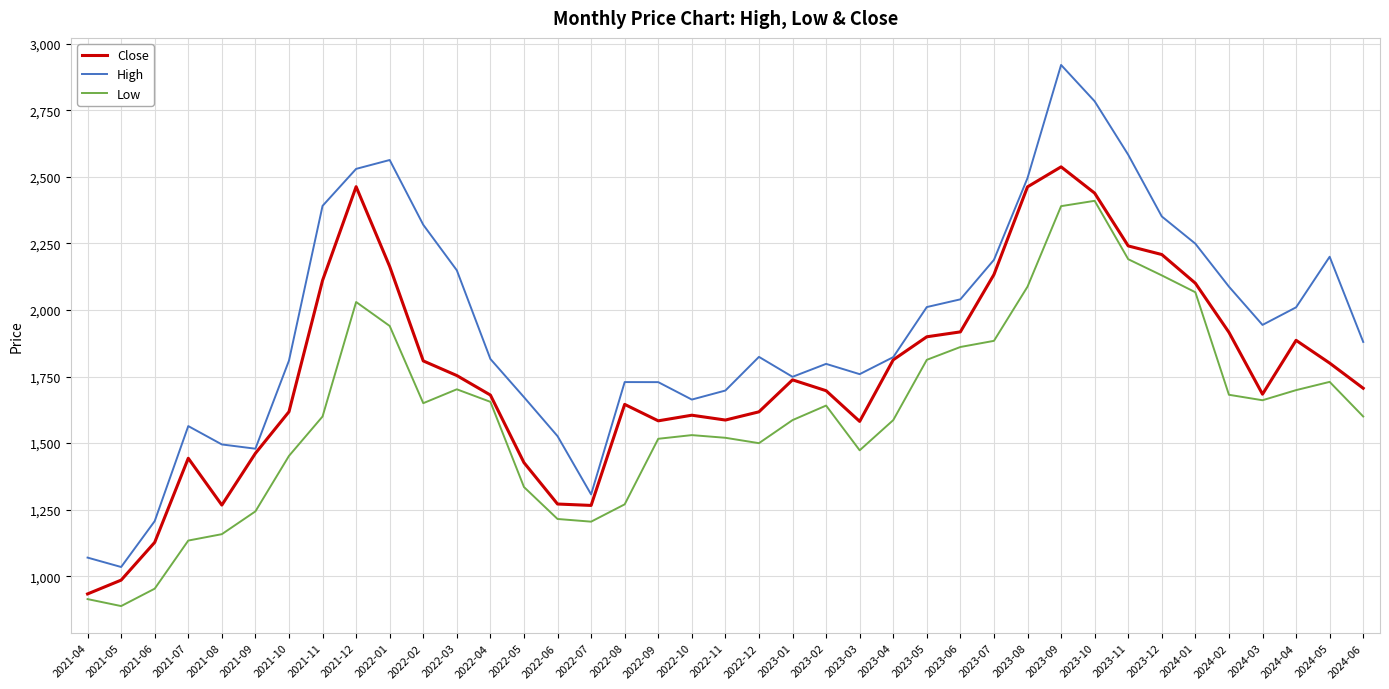

At 2023-03, list the series in order from smallest to largest.

Low, Close, High